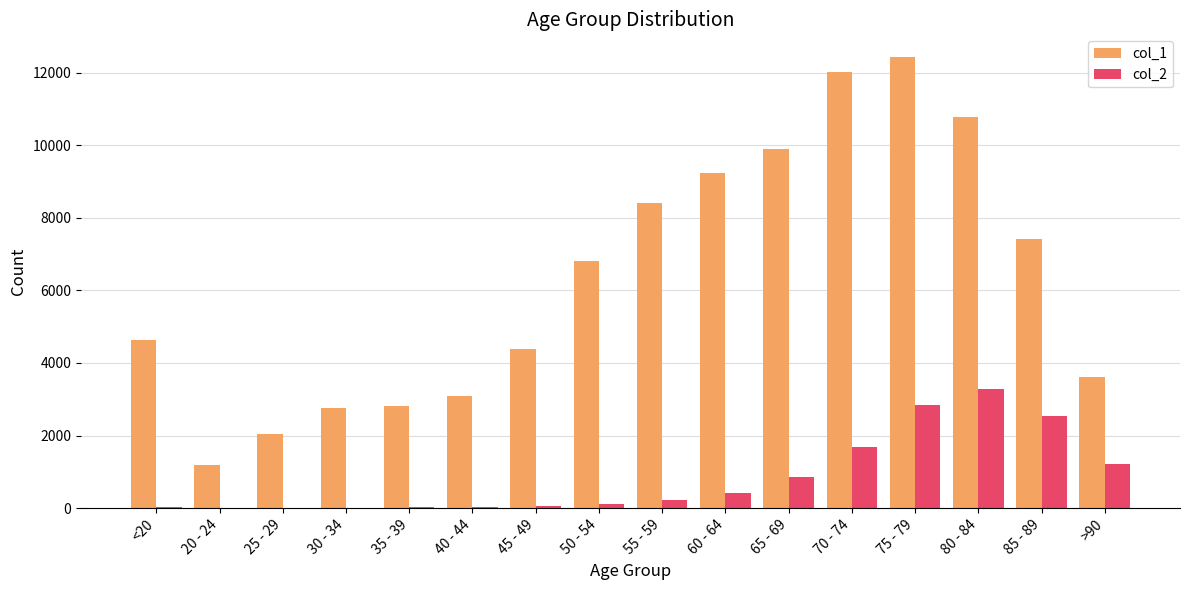

Read the col_2 value at 50 - 54, to the nearest 10.

130